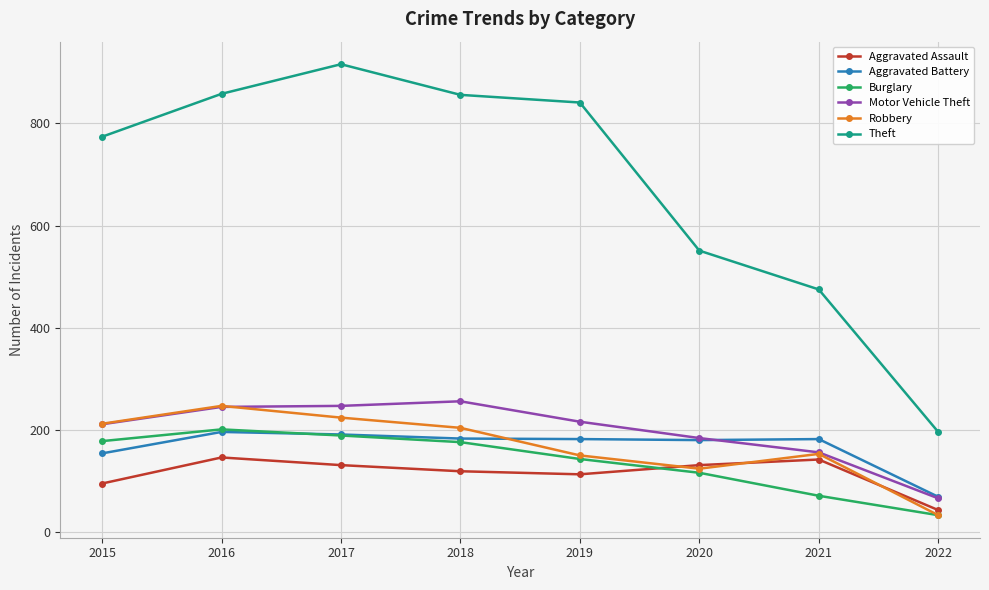

What value does the Robbery series have at 2022?

33